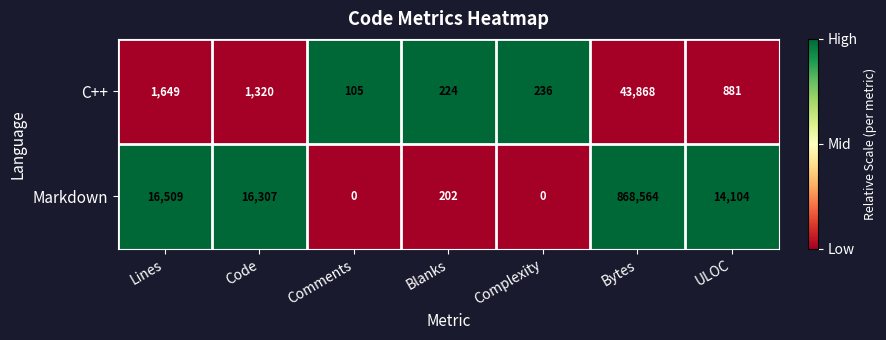

Which series changed the most between Code and Bytes?

Markdown